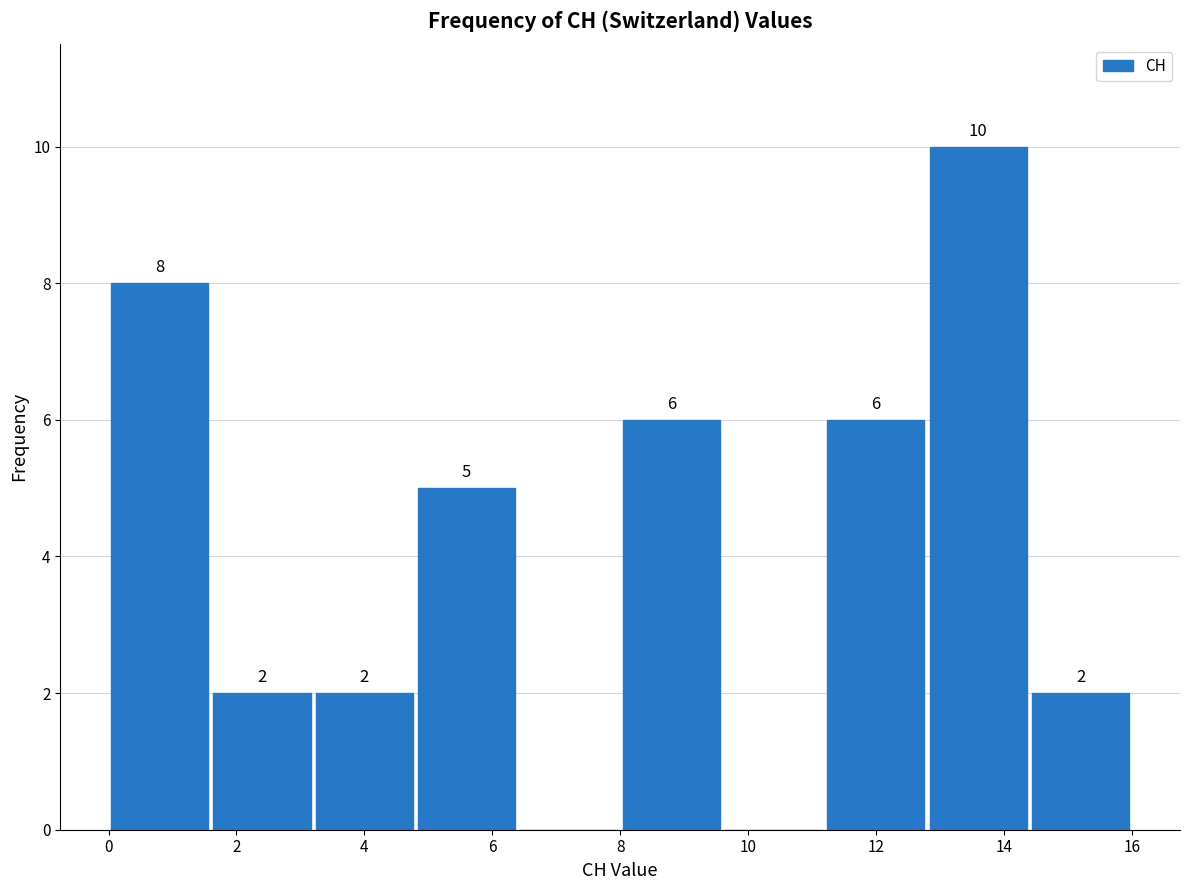

Which range on the x-axis has the tallest bar?

12.8 to 14.4